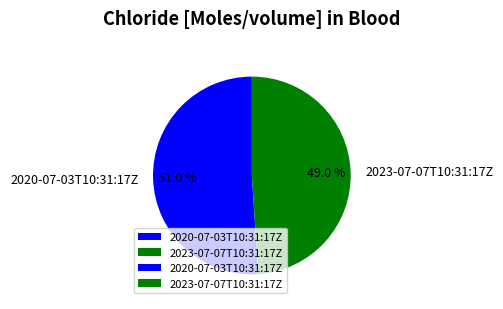

How many segments does this pie chart have?

2